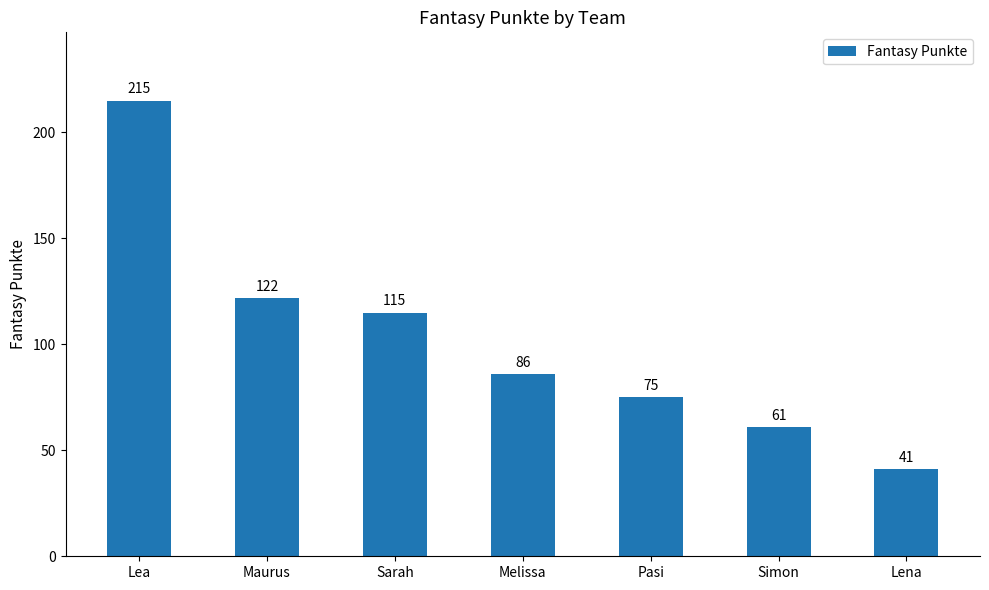

How many bars are there in total?

7